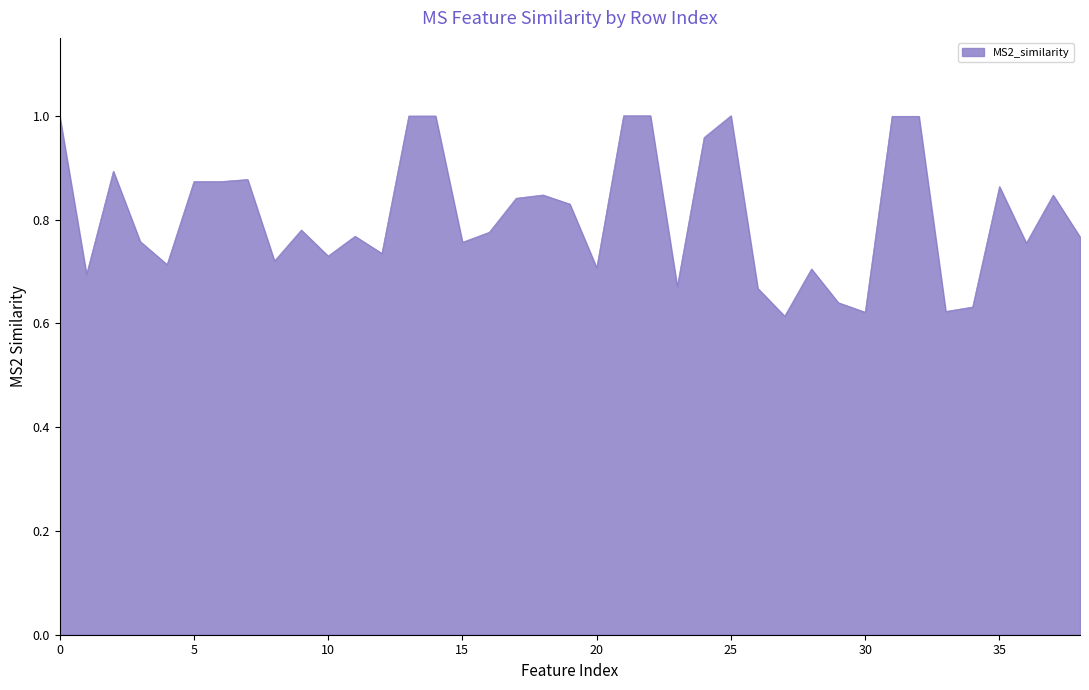

What is the difference between the maximum and minimum values?

0.4